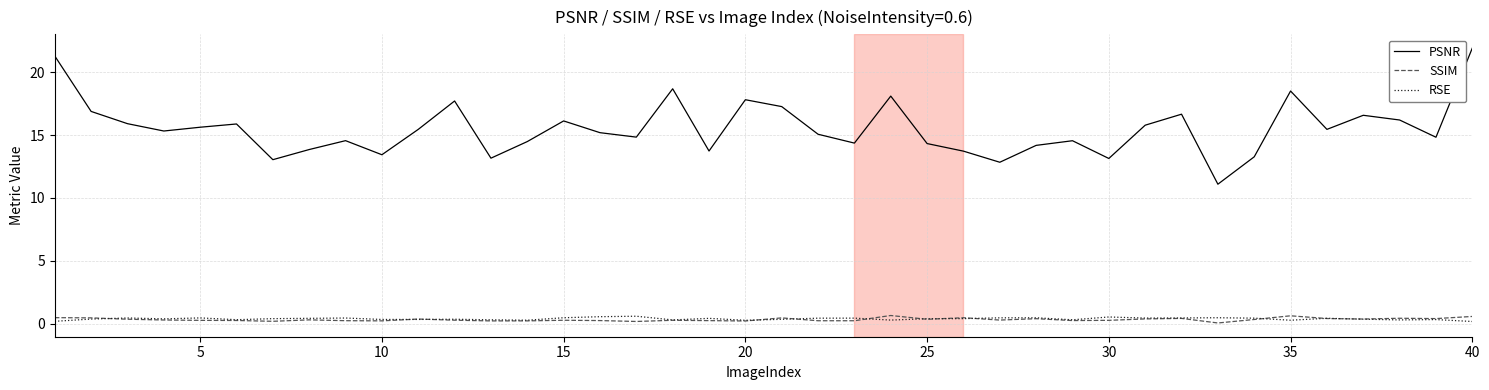

What is the maximum value shown in the chart?

21.9